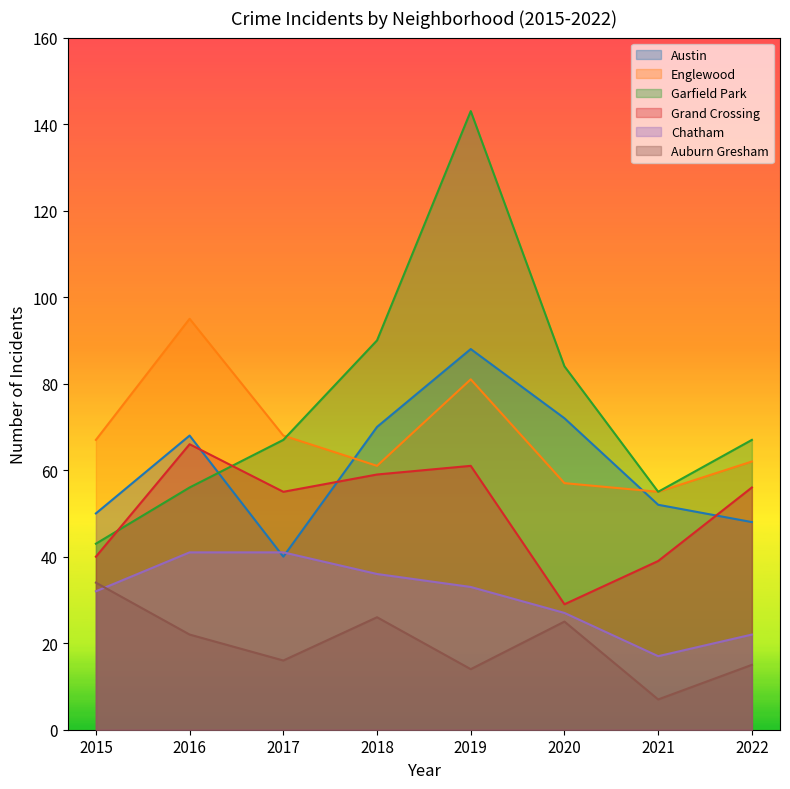

What is the sum of the Englewood values at 2015 and 2019?

148